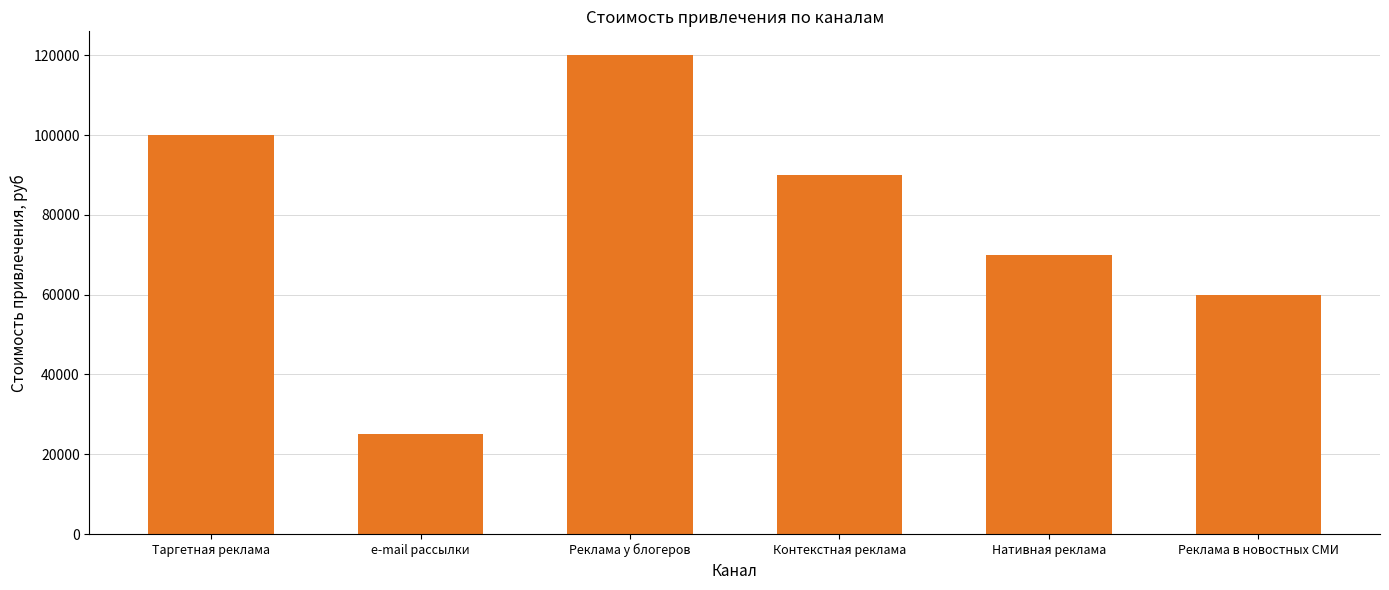

What is the label of the 3rd bar from the right?

Контекстная реклама